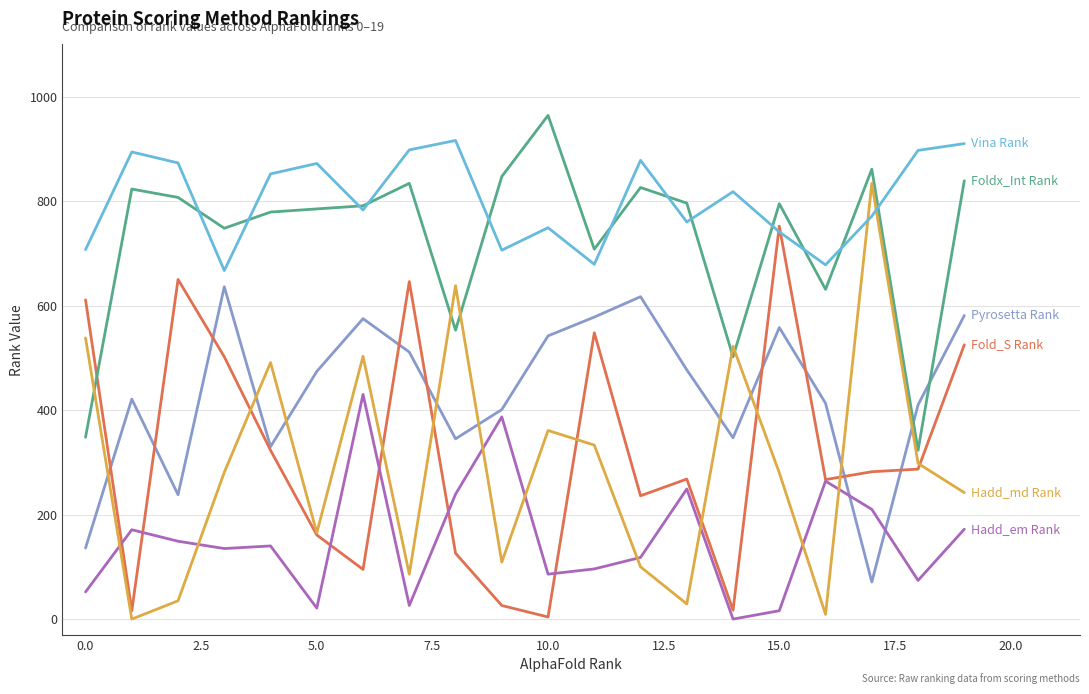

What is the maximum value shown in the chart?

964